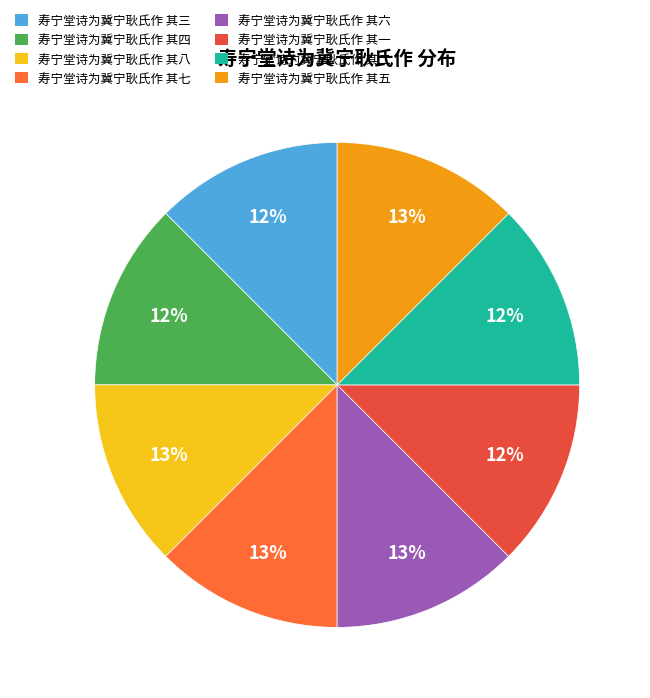

To the nearest percent, what percentage of the pie is 寿宁堂诗为冀宁耿氏作 其五?

13%